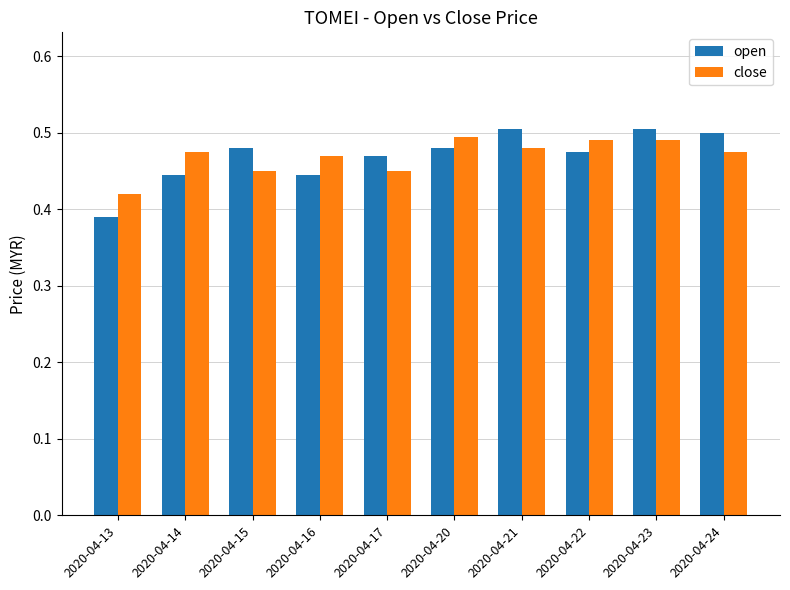

True or false: open has a value of 0.5 at 2020-04-17.

True